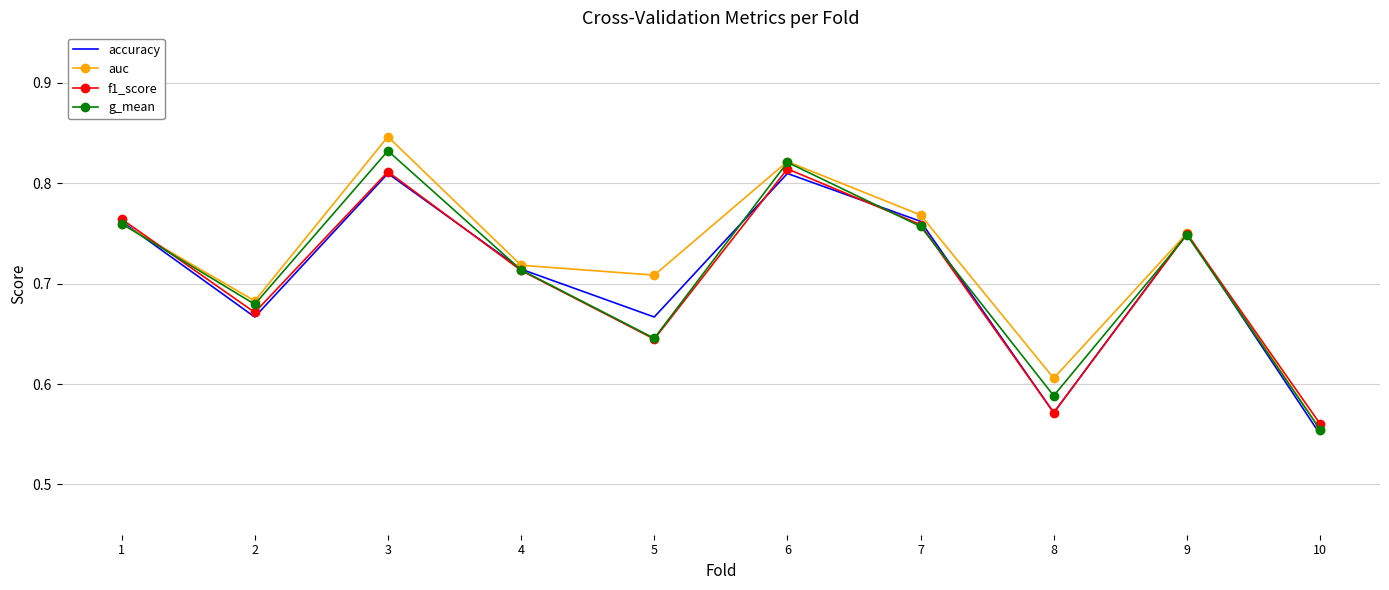

Between 3 and 10, which series saw the biggest shift?

auc